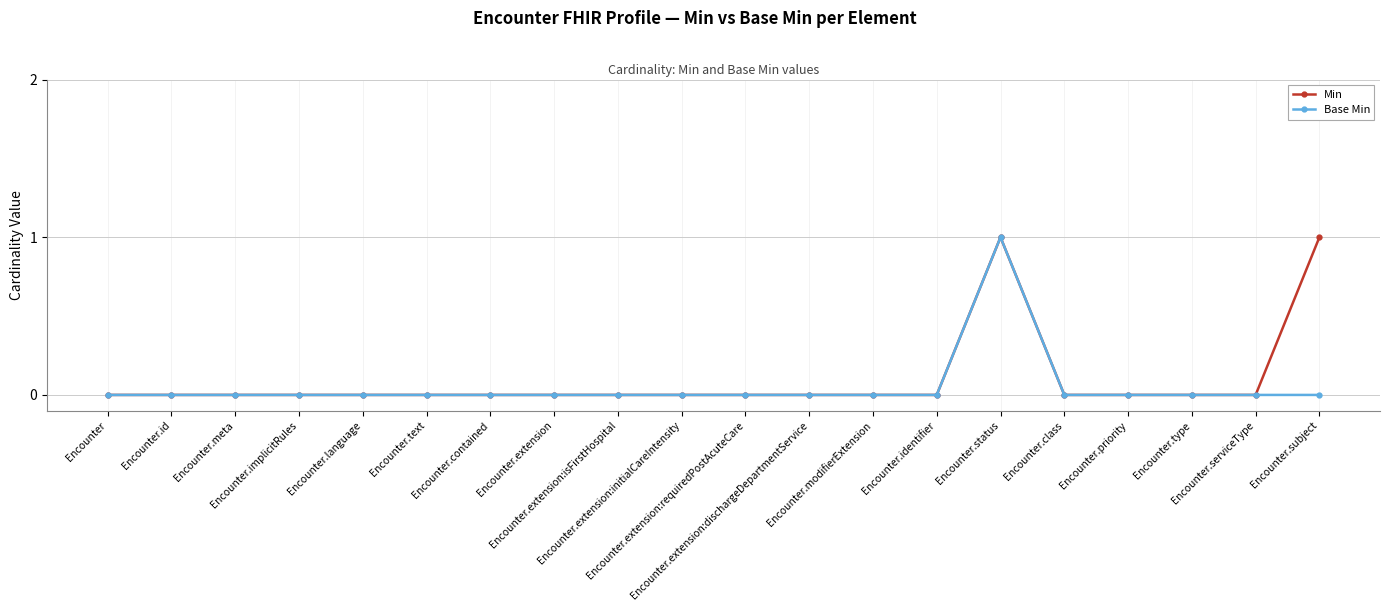

True or false: Base Min and Min cross at least once.

False